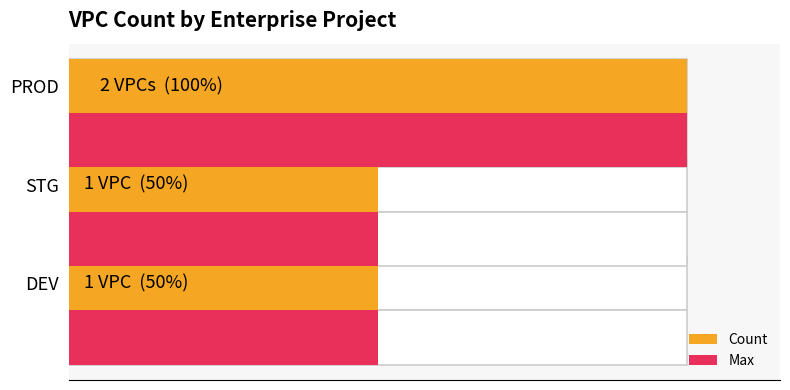

How many values exceed 1?

1